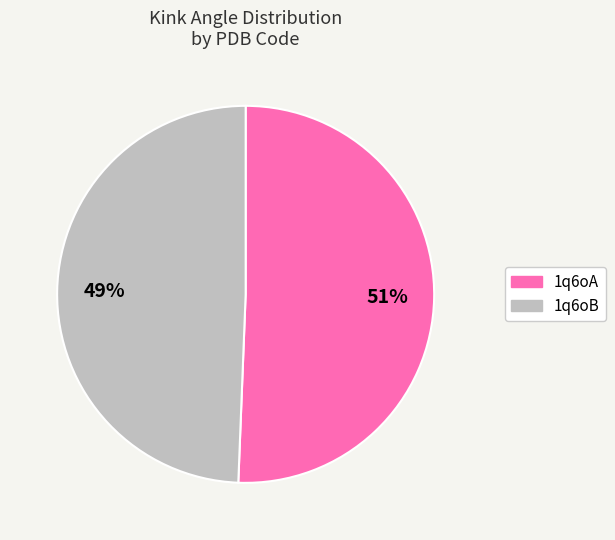

What percentage is the 1q6oA slice, to the nearest percent?

51%